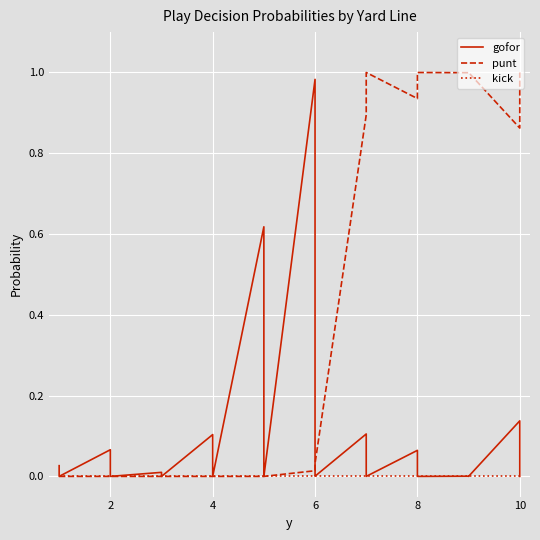

What is the average value of the gofor series?

0.1